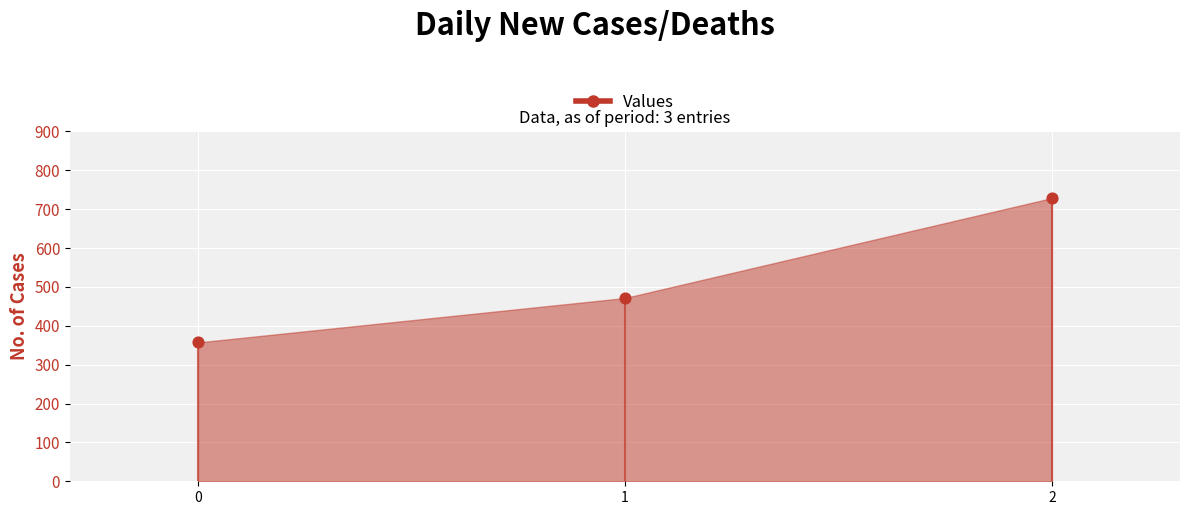

What Y value in the scatter plot is closest to 542?

471.4